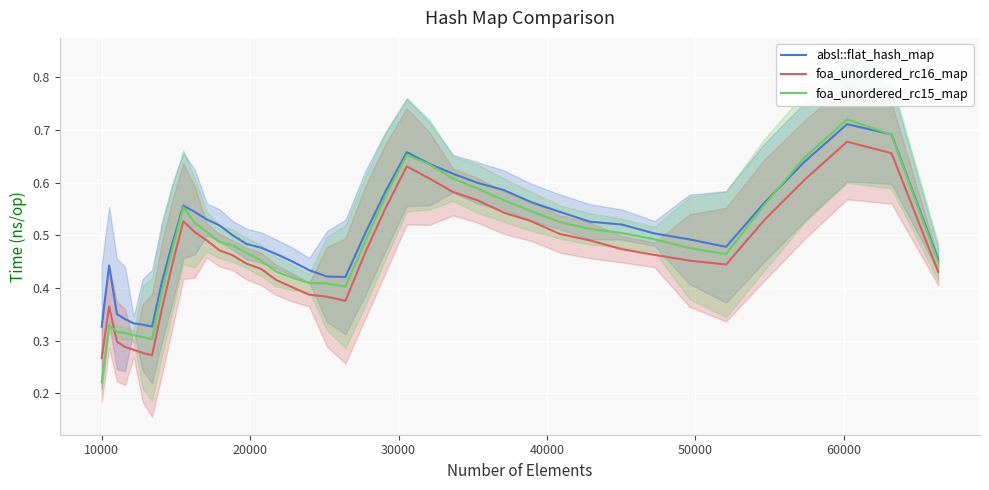

True or false: foa_unordered_rc16_map and absl::flat_hash_map cross at least once.

False